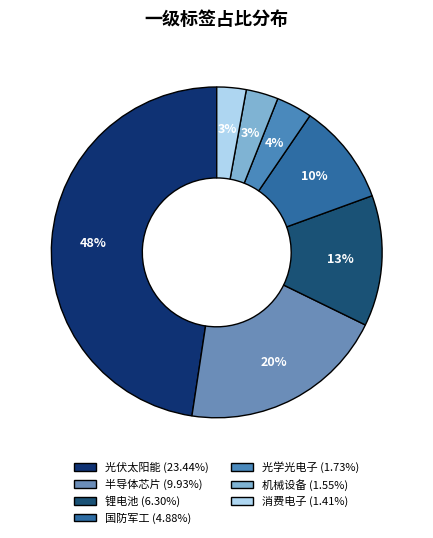

What percentage is the 光伏太阳能 slice, to the nearest percent?

48%